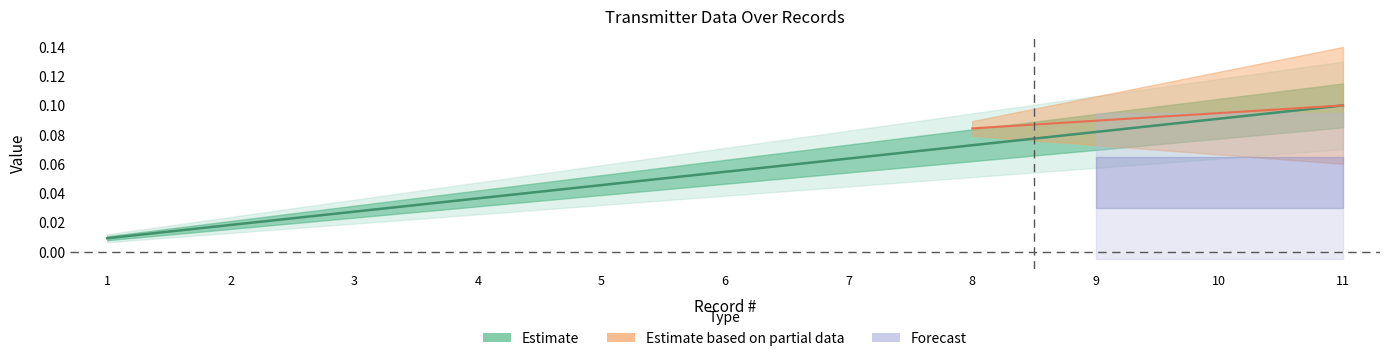

Reading left to right, list all the values displayed in this chart.

1=0.0	2=0.0	3=0.0	4=0.0	5=0.0	6=0.1	7=0.1	8=0.1	9=0.1	10=0.1	11=0.1